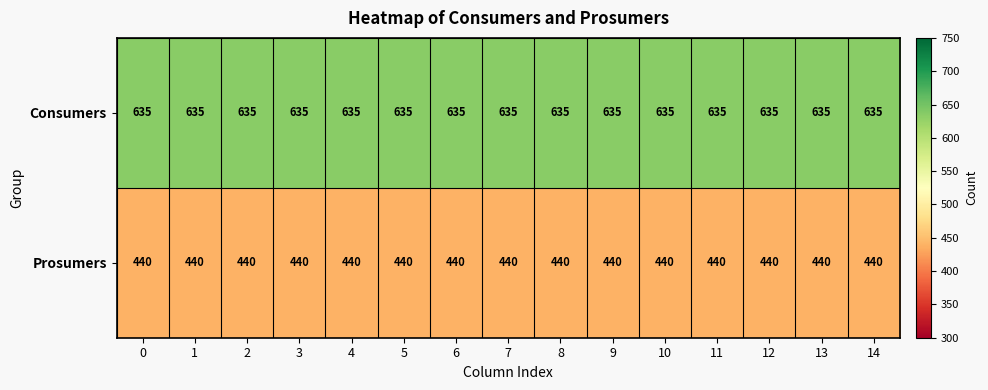

At 3, list the series in order from smallest to largest.

Prosumers, Consumers